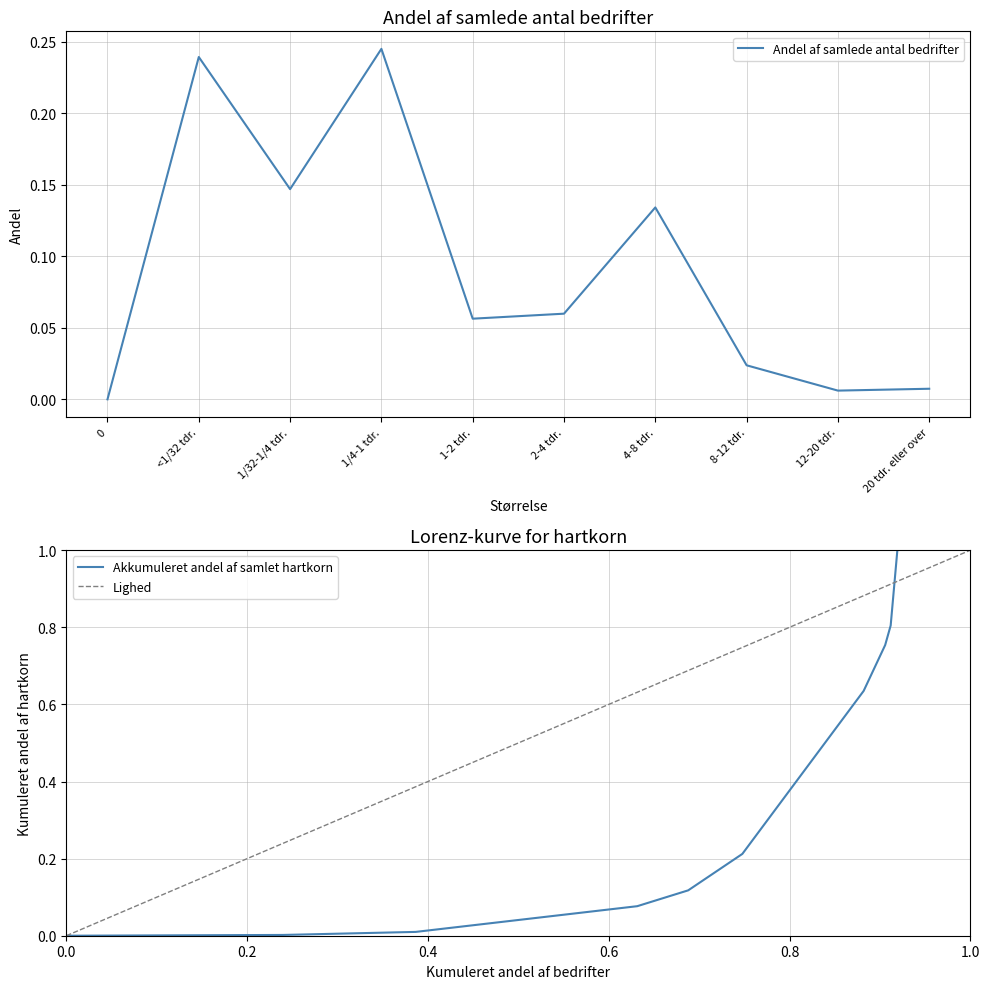

The value of Akkumuleret andel af samlet hartkorn at 8-12 tdr. is 0.3. True or false?

False